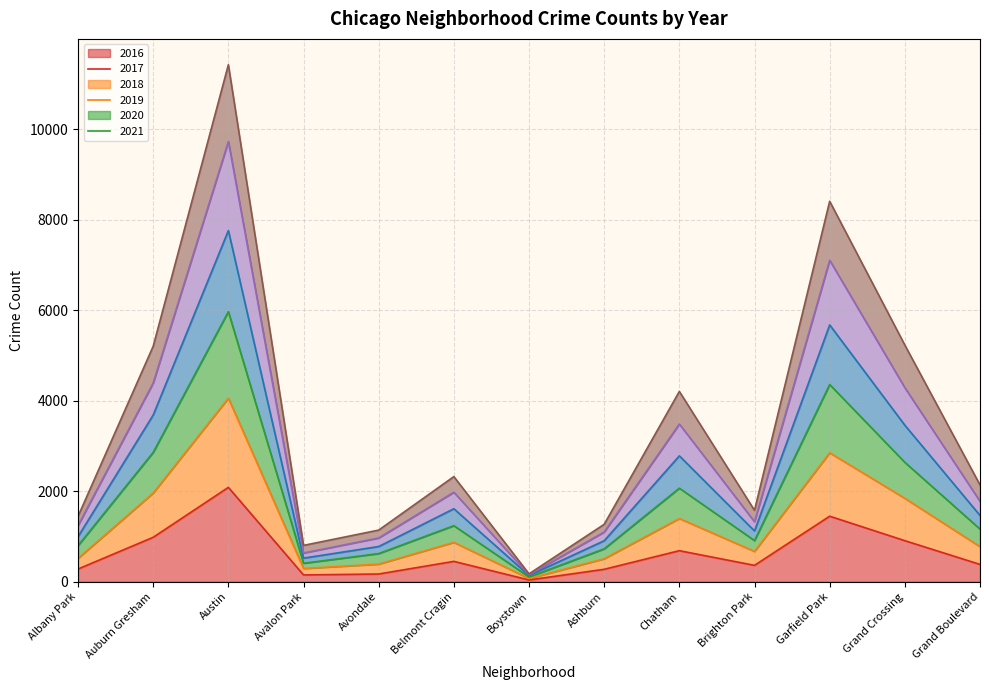

What are all the series names shown in the legend?

2016, 2017, 2018, 2019, 2020, 2021